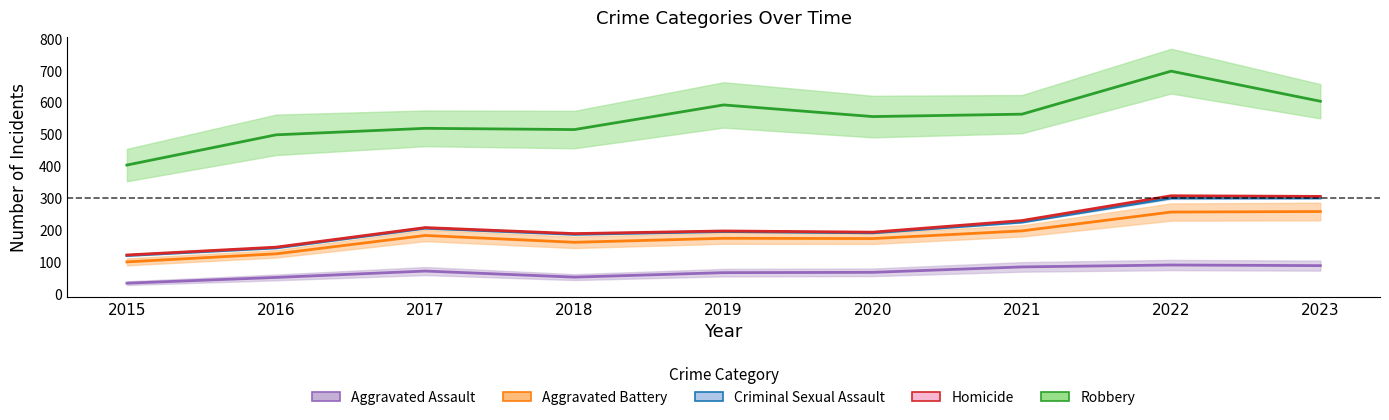

True or false: Robbery and Homicide intersect in this chart.

False